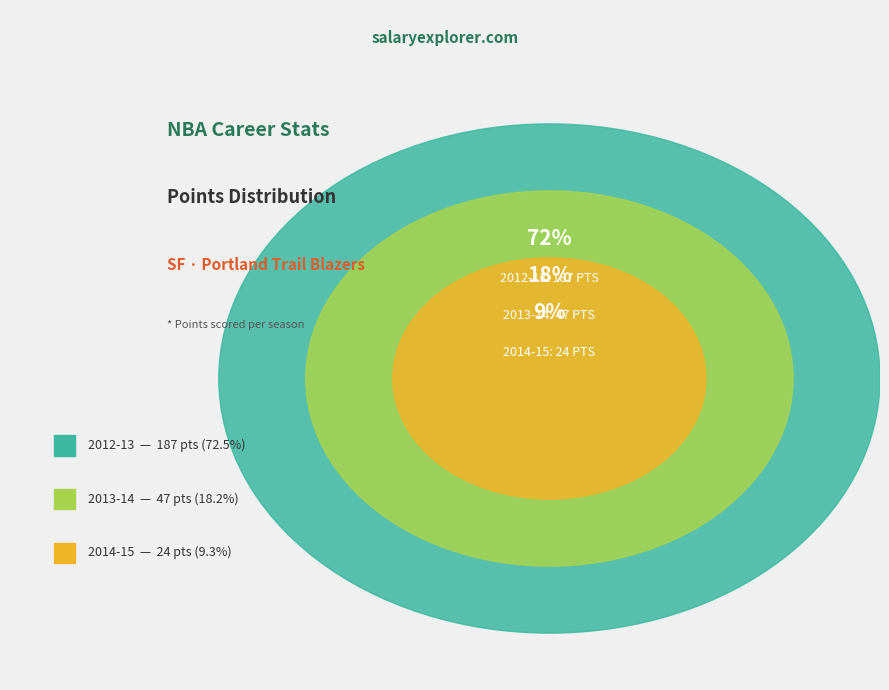

Rank the categories by value from lowest to highest.

2014-15, 2013-14, 2012-13